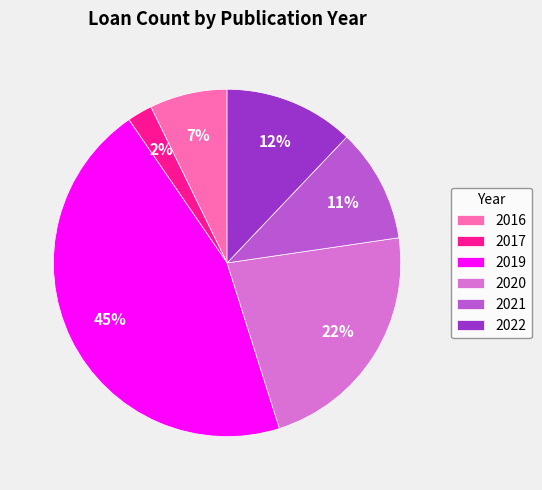

To the nearest percent, what is the difference between the largest and smallest slice percentages?

43%